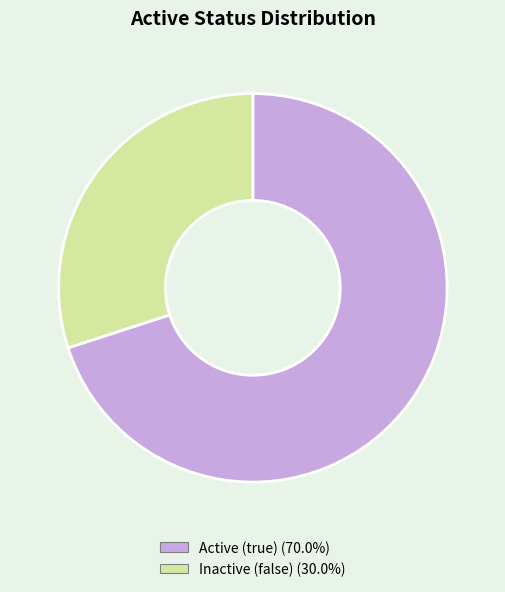

Combined, do Active (true) (70.0%) and Inactive (false) (30.0%) account for over 50%?

Yes